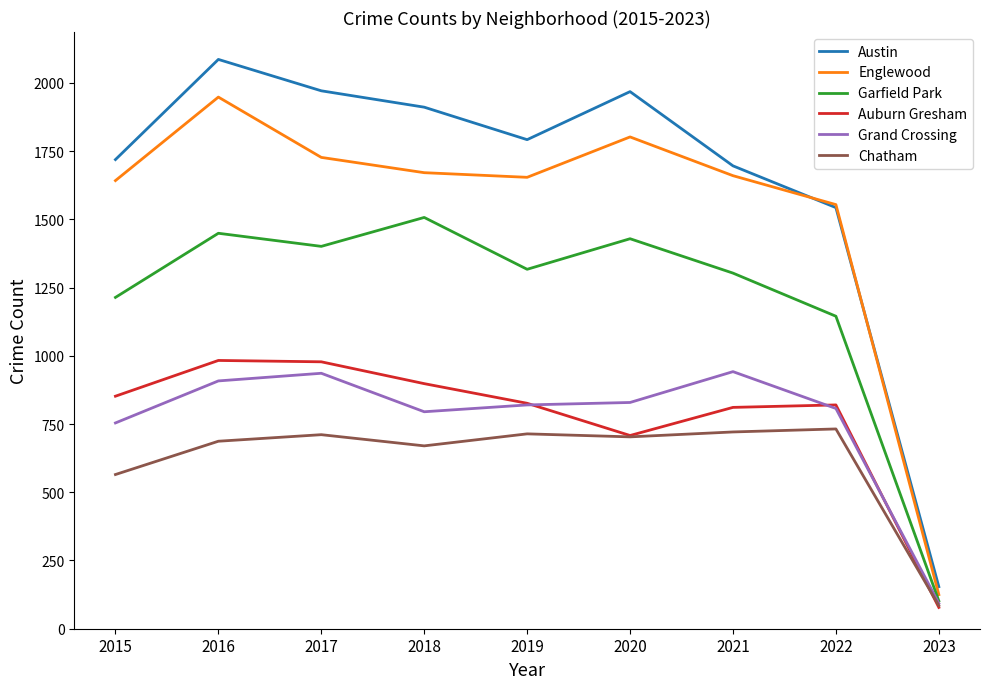

Which series has the largest total across all categories?

Austin